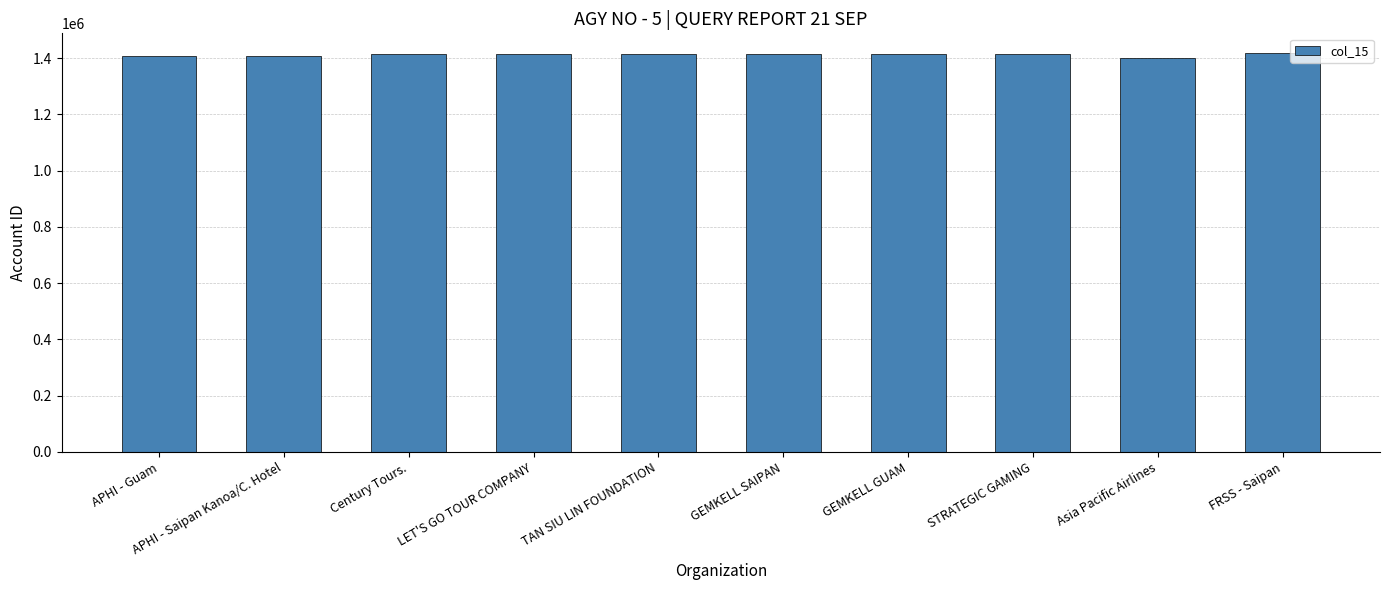

How many values are below 1415032?

5